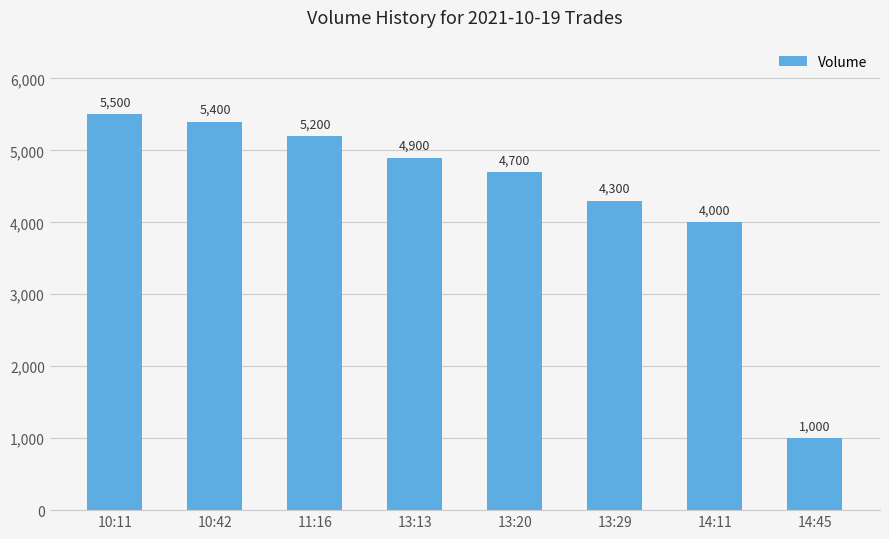

How many distinct data groups are displayed?

1